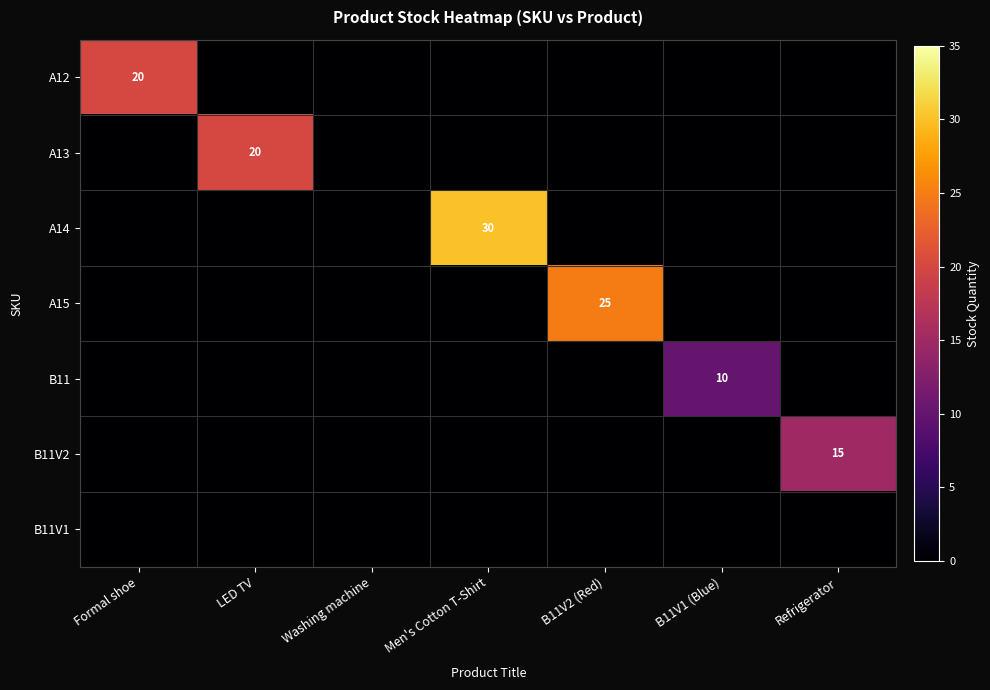

At which category is the sum across all series the highest?

Men's Cotton T-Shirt